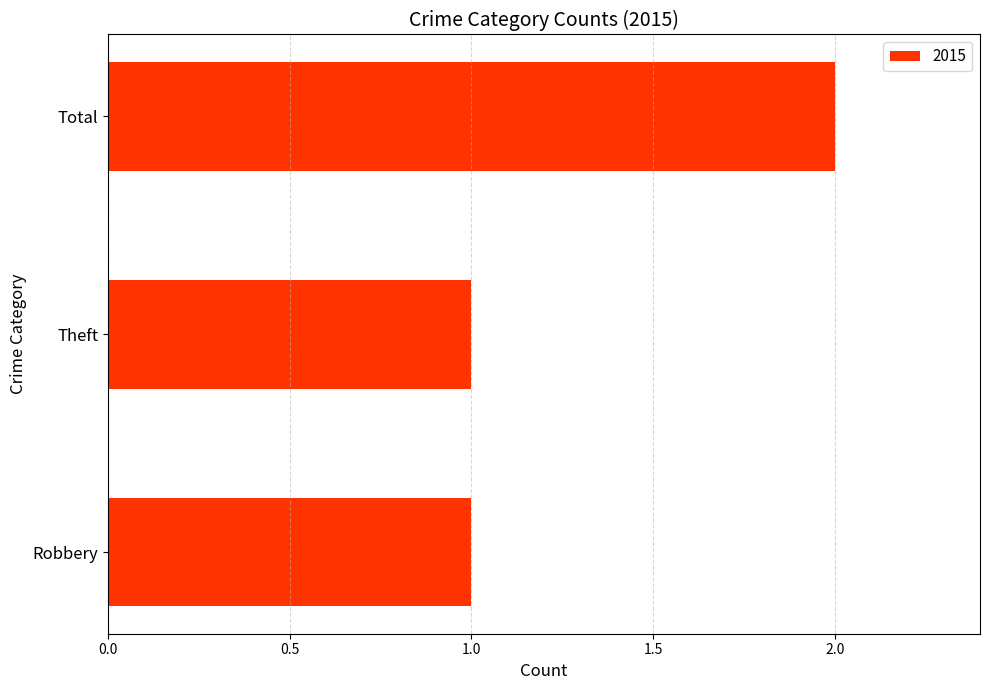

How many series are shown in this chart?

1